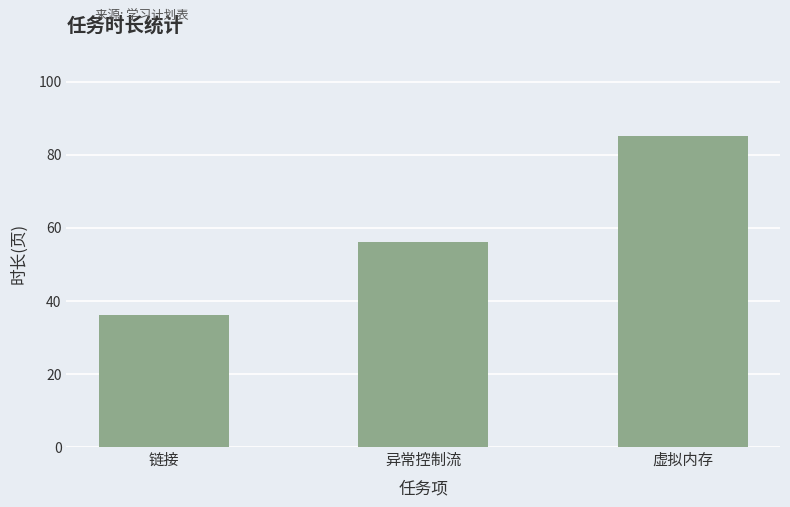

Between 链接 and 异常控制流, which is larger?

异常控制流